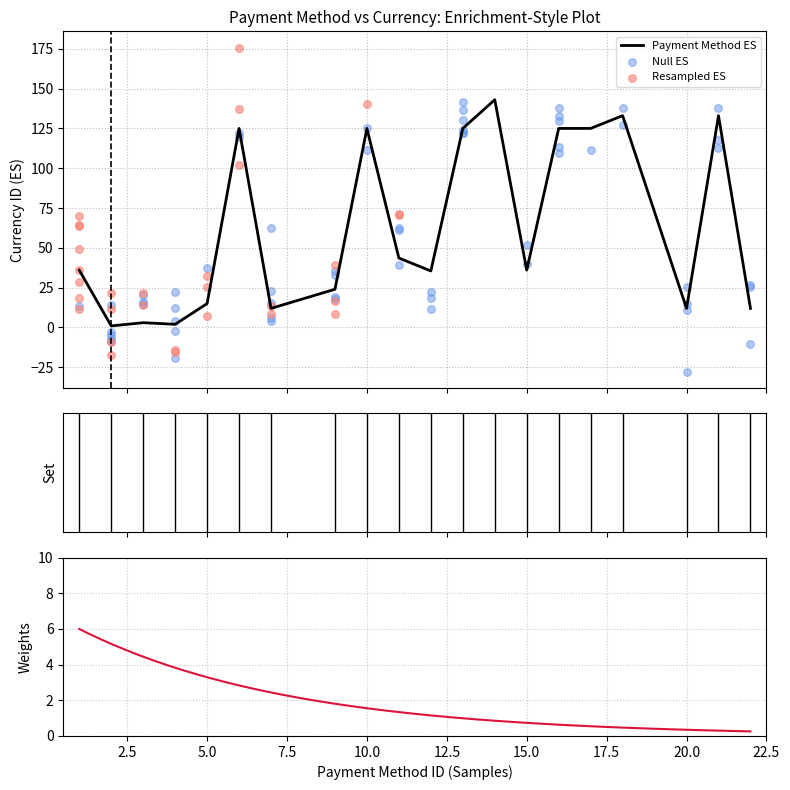

What is the ratio of the value at 14 to the value at 13?

1.1